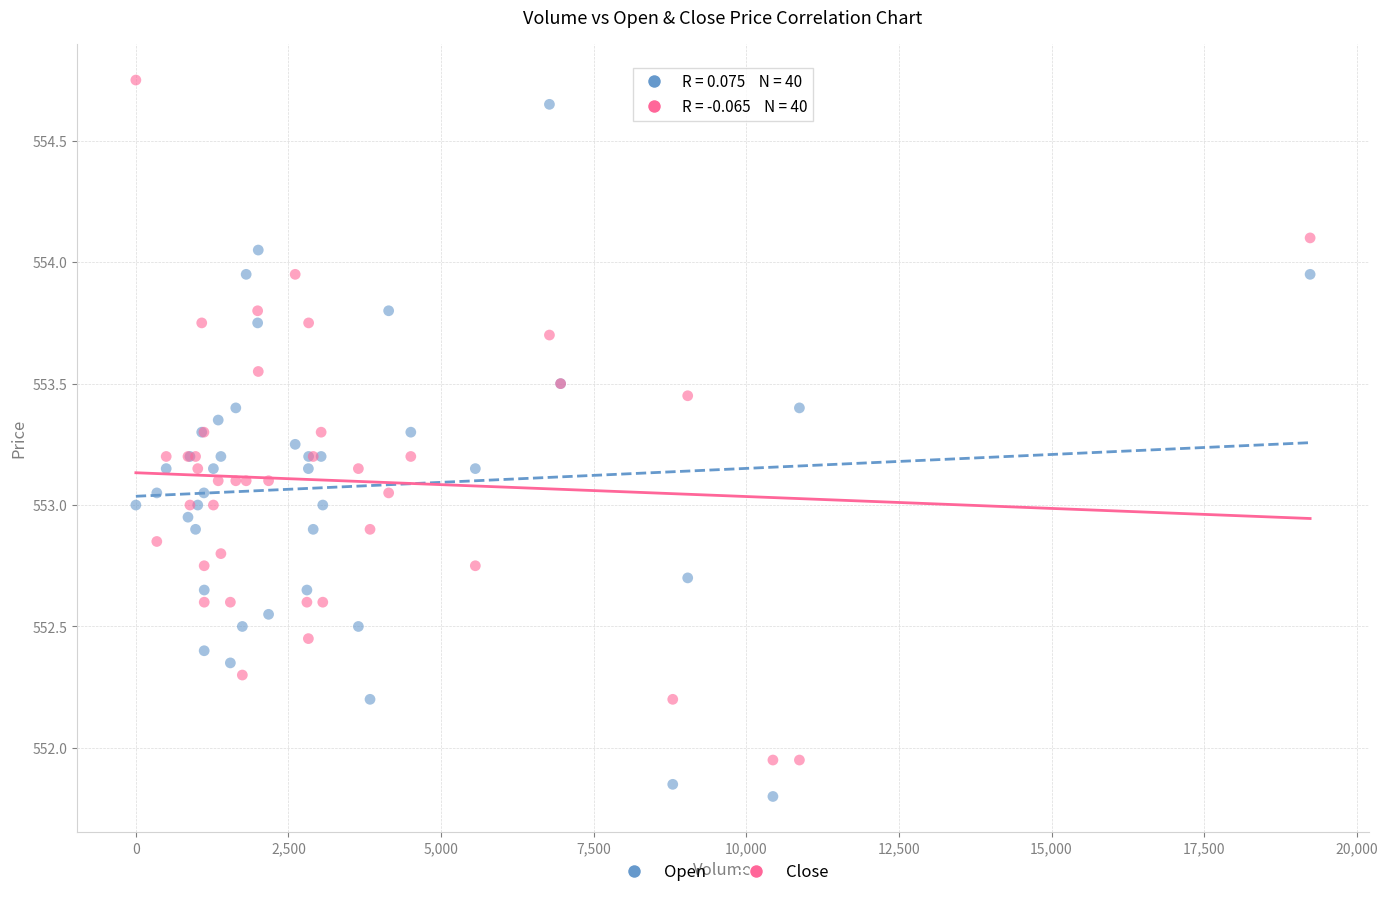

Which series contains the lowest Y value?

Open